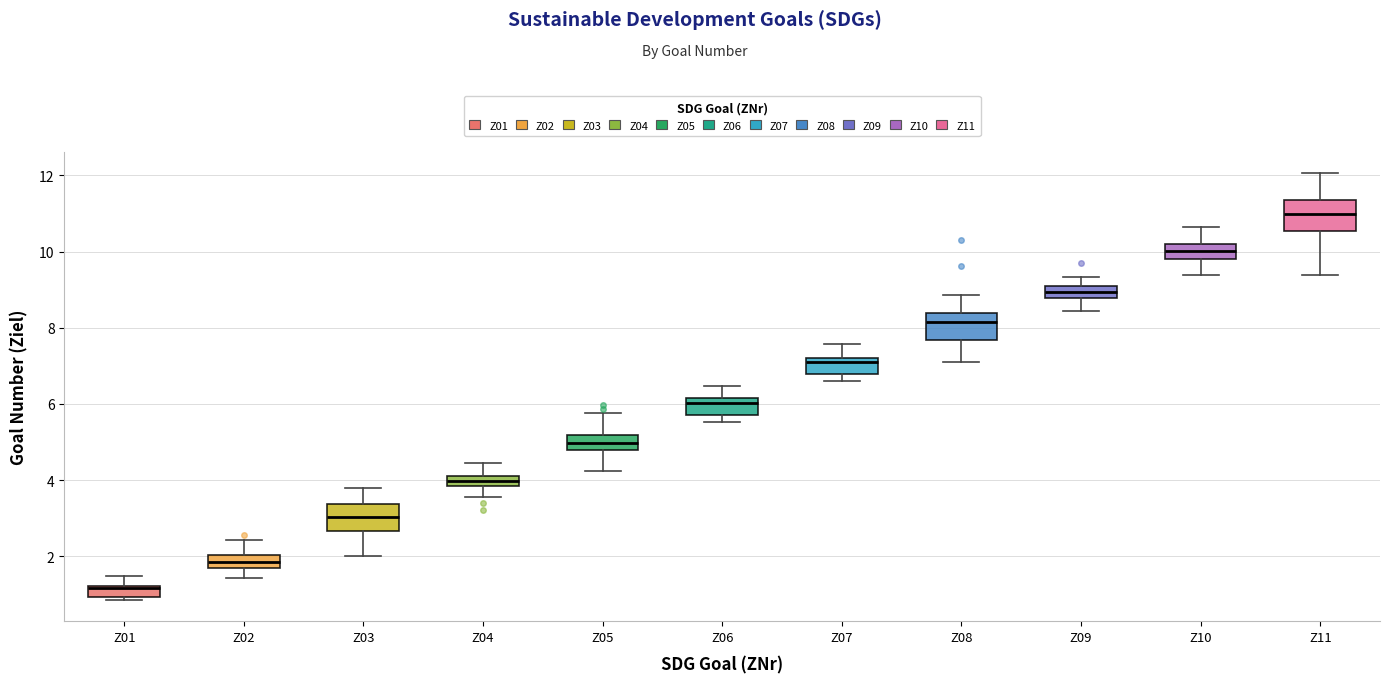

Which box has the lowest median line?

Z01